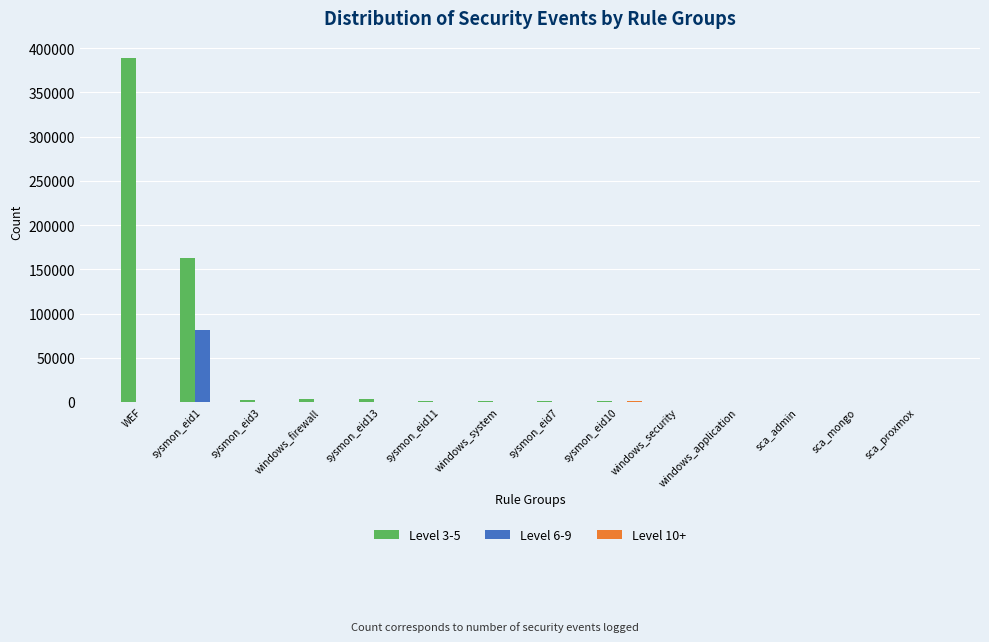

How many distinct data groups are displayed?

3